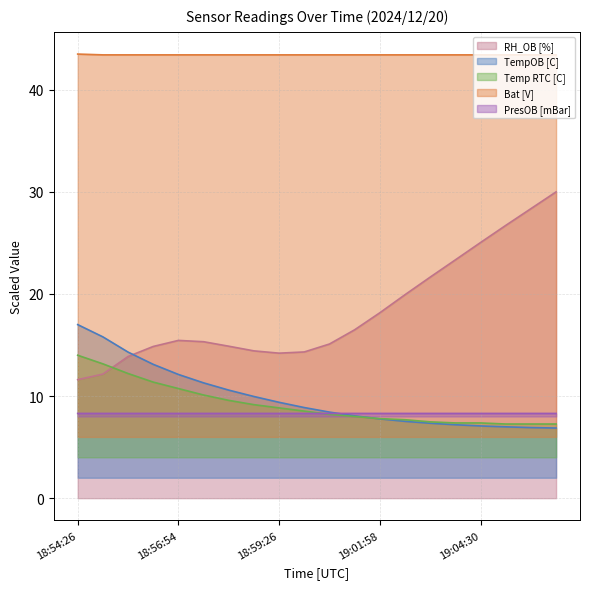

True or false: TempOB [C] has a value of 6.9 at 19:06:24.

True